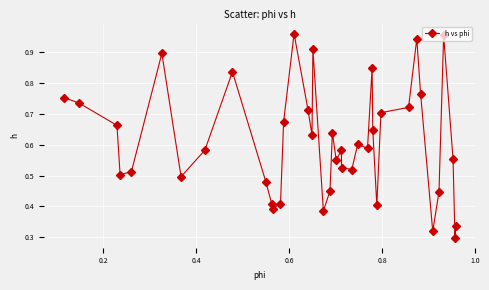

What is the sum of all values?

24.3